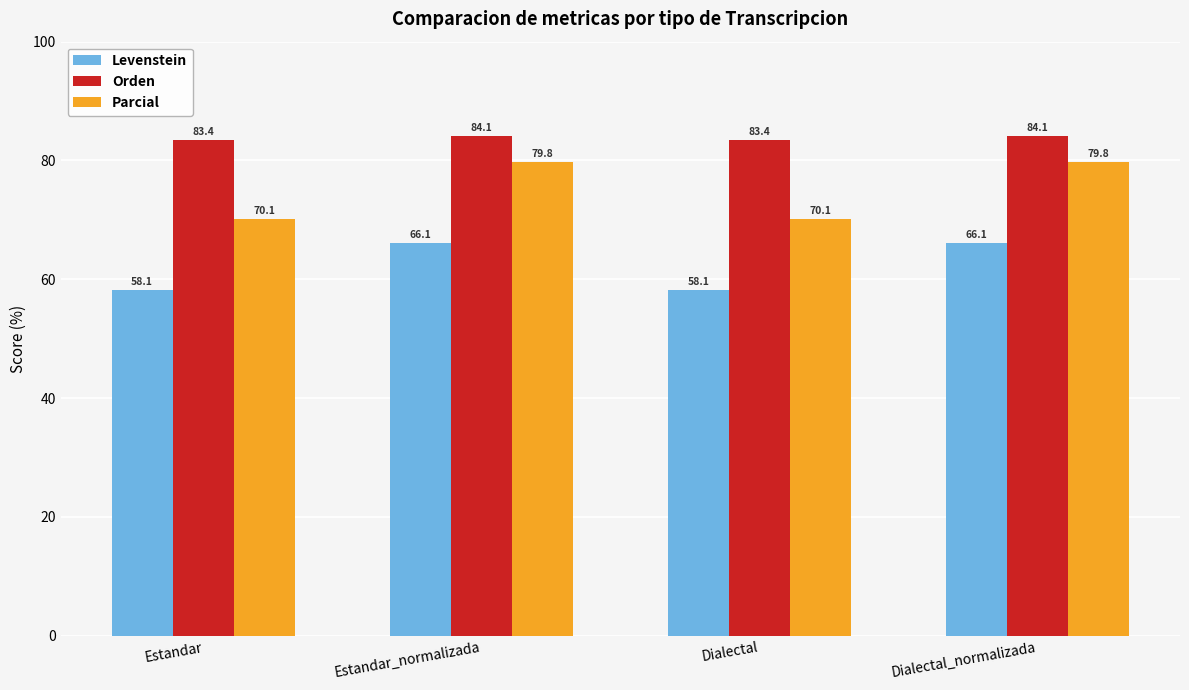

Reading right to left, list all the values displayed in this chart.

Levenstein: Dialectal_normalizada=66.1	Dialectal=58.1	Estandar_normalizada=66.1	Estandar=58.1
Orden: Dialectal_normalizada=84.1	Dialectal=83.4	Estandar_normalizada=84.1	Estandar=83.4
Parcial: Dialectal_normalizada=79.8	Dialectal=70.1	Estandar_normalizada=79.8	Estandar=70.1